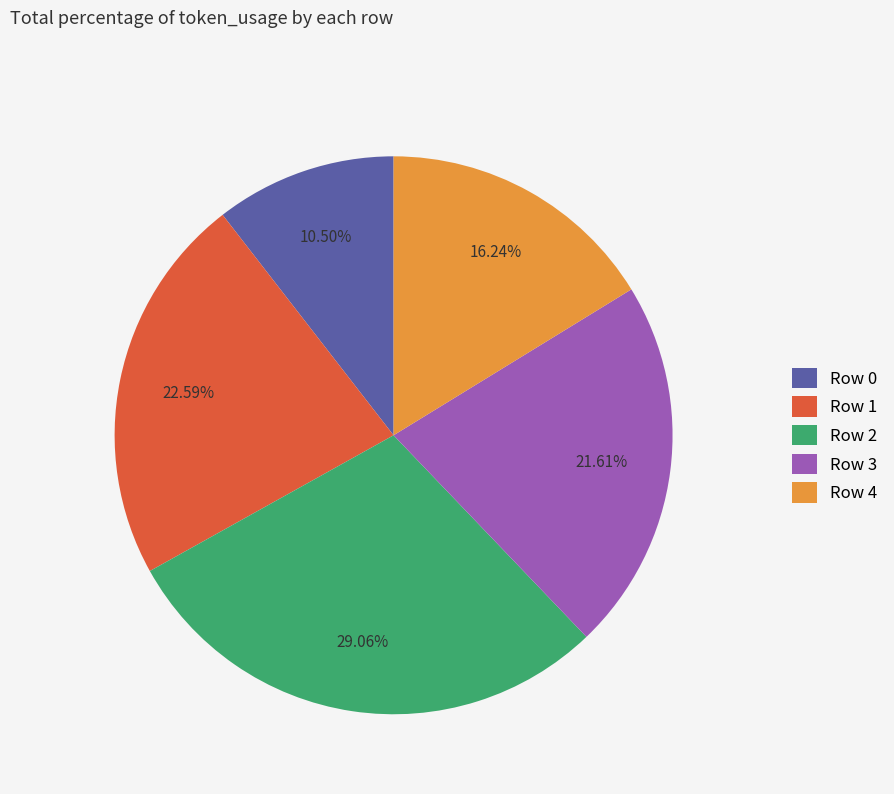

Is Row 4 the majority of the pie?

No